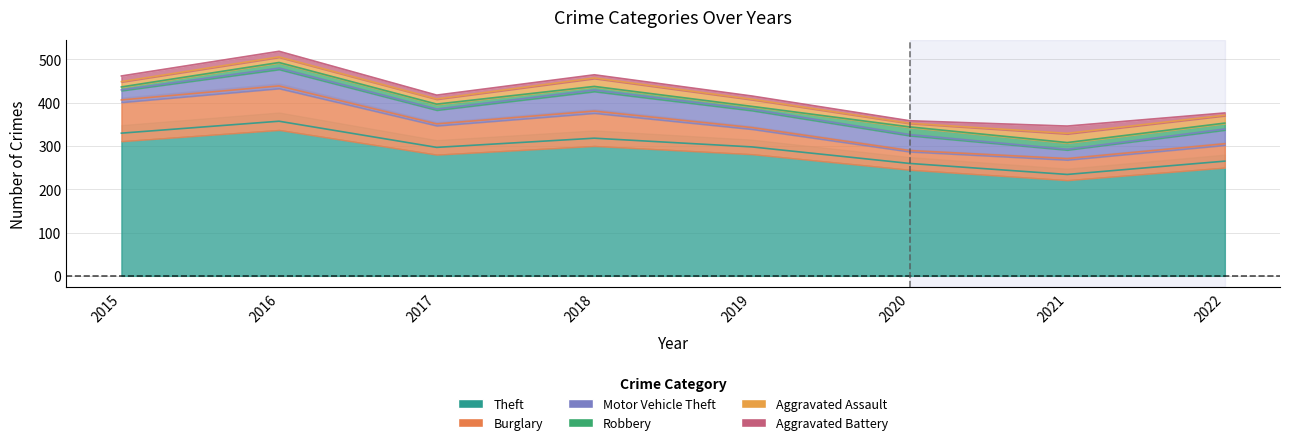

Read the Aggravated Battery value at 2020, to the nearest 10.

10